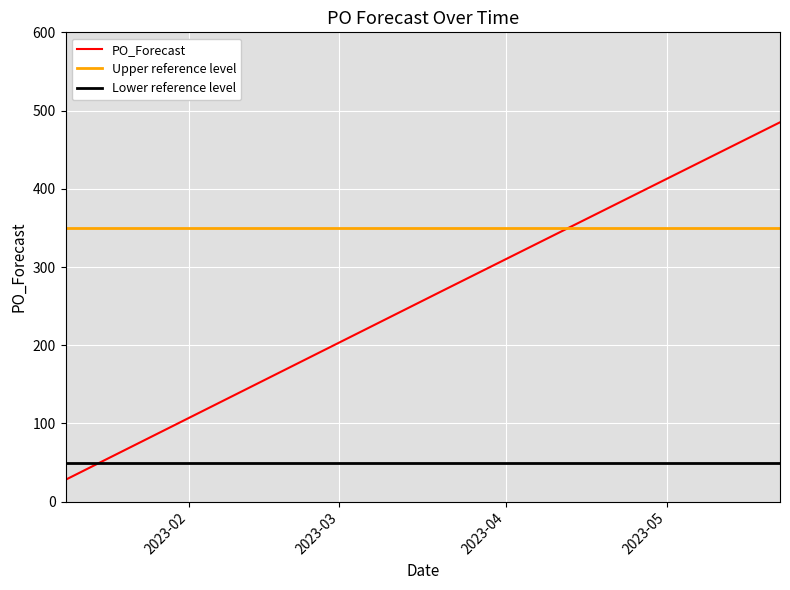

What is the change in value from 2023-04-10 to 2023-05-08?

+96